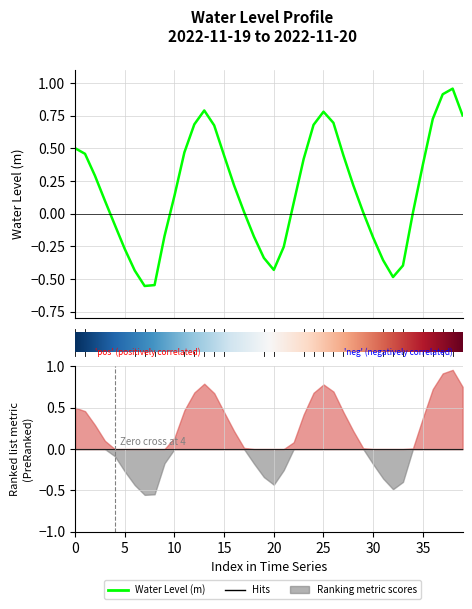

What is the greatest value displayed?

1.0